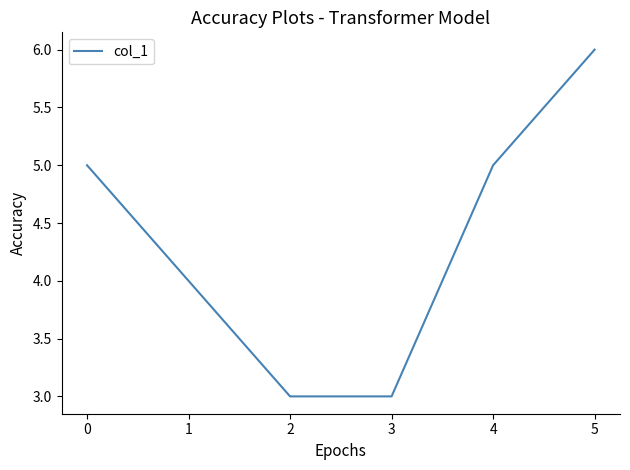

True or false: the data has more than 0 interior local peaks.

False